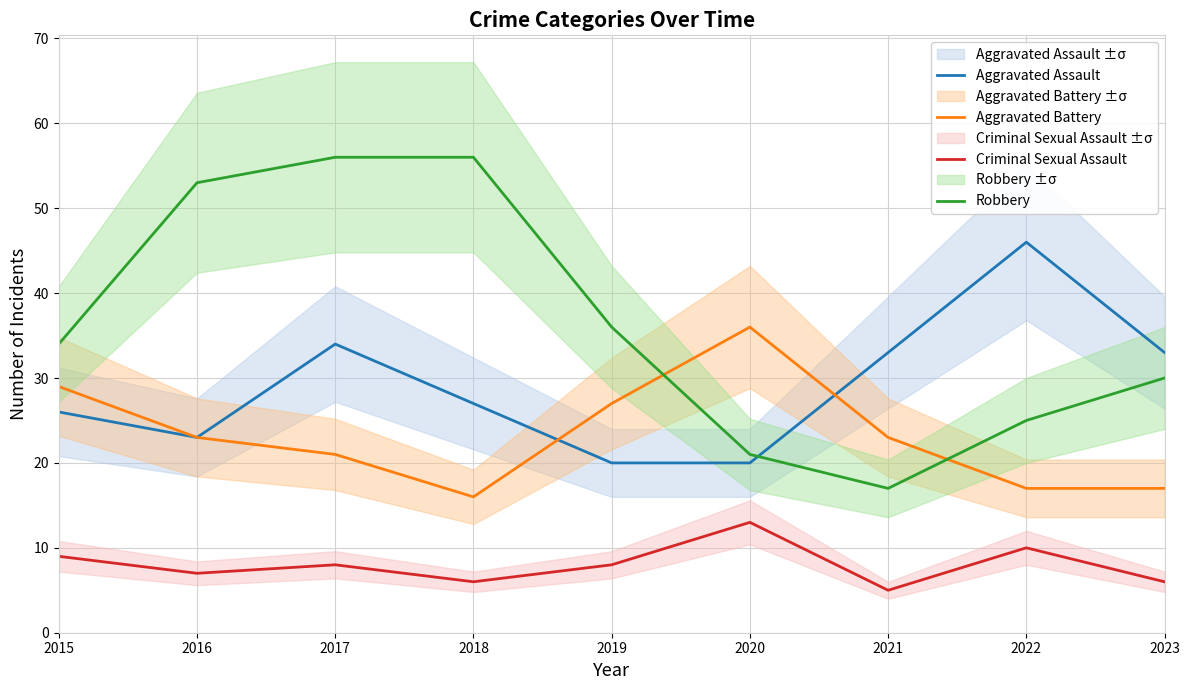

Is the value of Aggravated Assault at 2020 greater than the value of Criminal Sexual Assault at 2021?

Yes